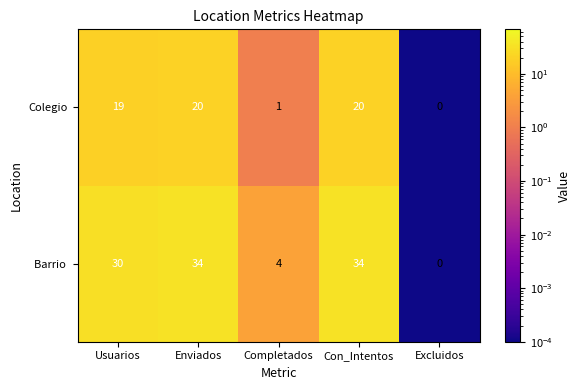

Is it true that Colegio equals 28 at Enviados?

False